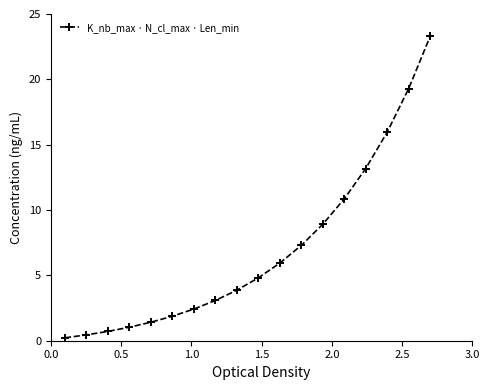

True or false: the data has more than 2 interior local peaks.

False